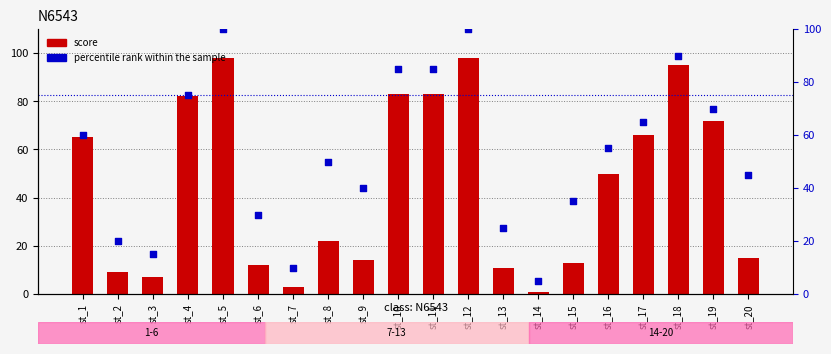

At which category is the sum across all series the highest?

st_5